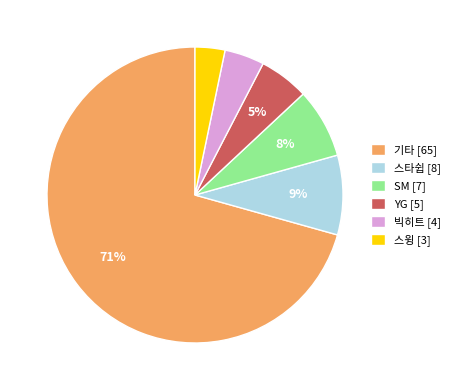

The 스윙 slice represents 11% of the pie. True or false?

False